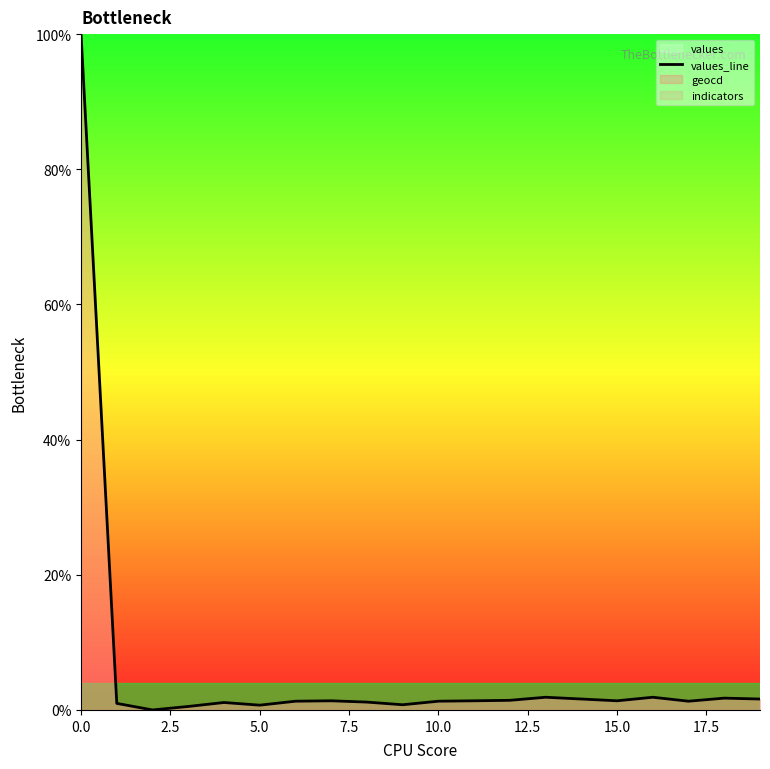

Does the chart have visible grid lines?

No